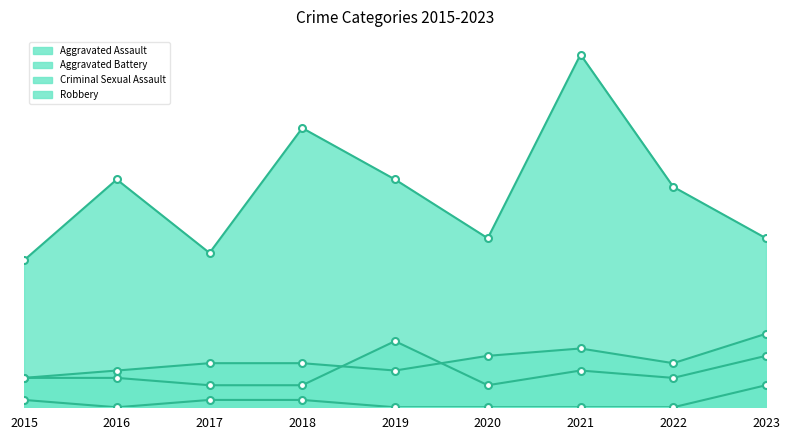

True or false: Criminal Sexual Assault and Aggravated Battery cross at least once.

False